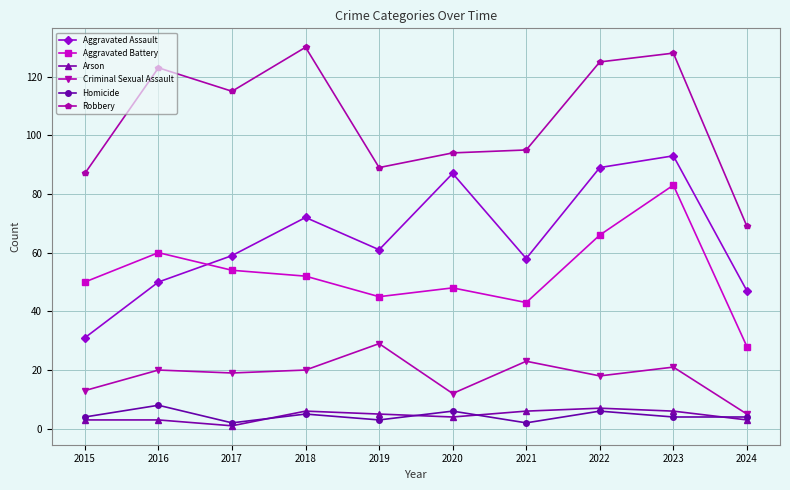

At which label does Criminal Sexual Assault reach its peak?

2019